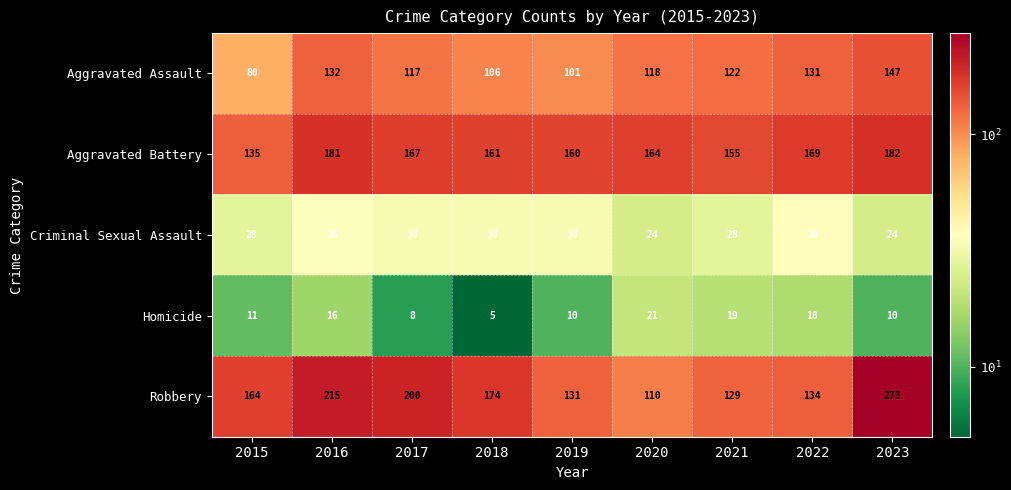

What is the difference between the maximum and minimum values in the Robbery series?

163